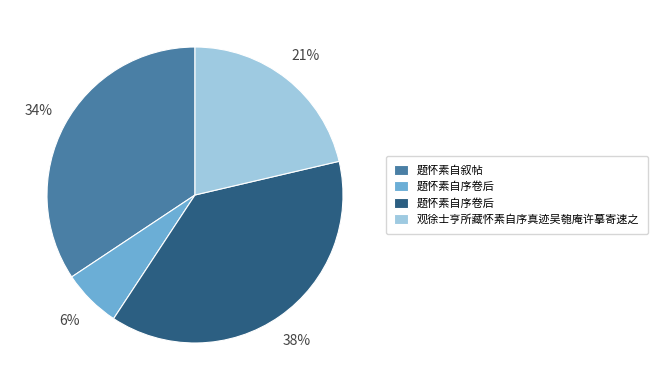

To the nearest percent, what is the difference between the largest and smallest slice percentages?

32%